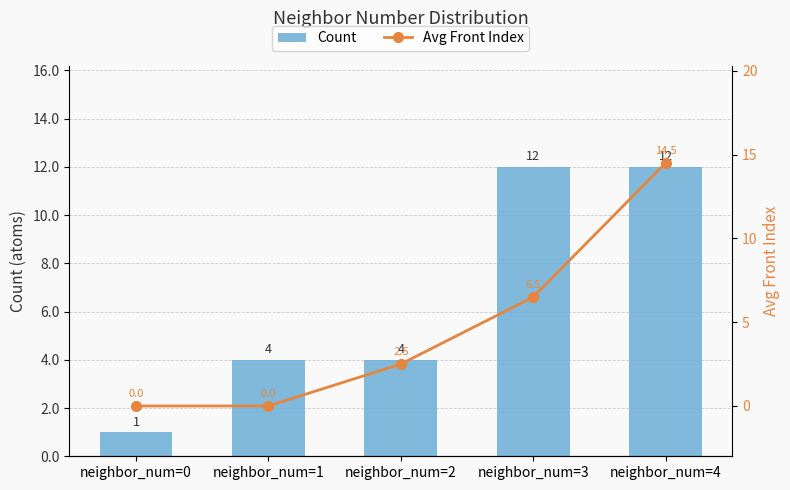

What is the total value across all series at neighbor_num=4?

26.5